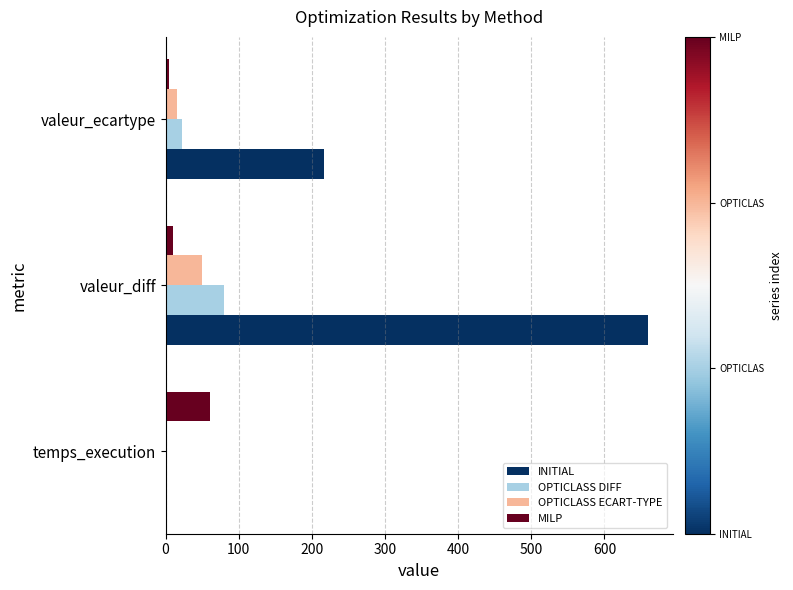

What is the sum of all OPTICLASS ECART-TYPE values?

65.1